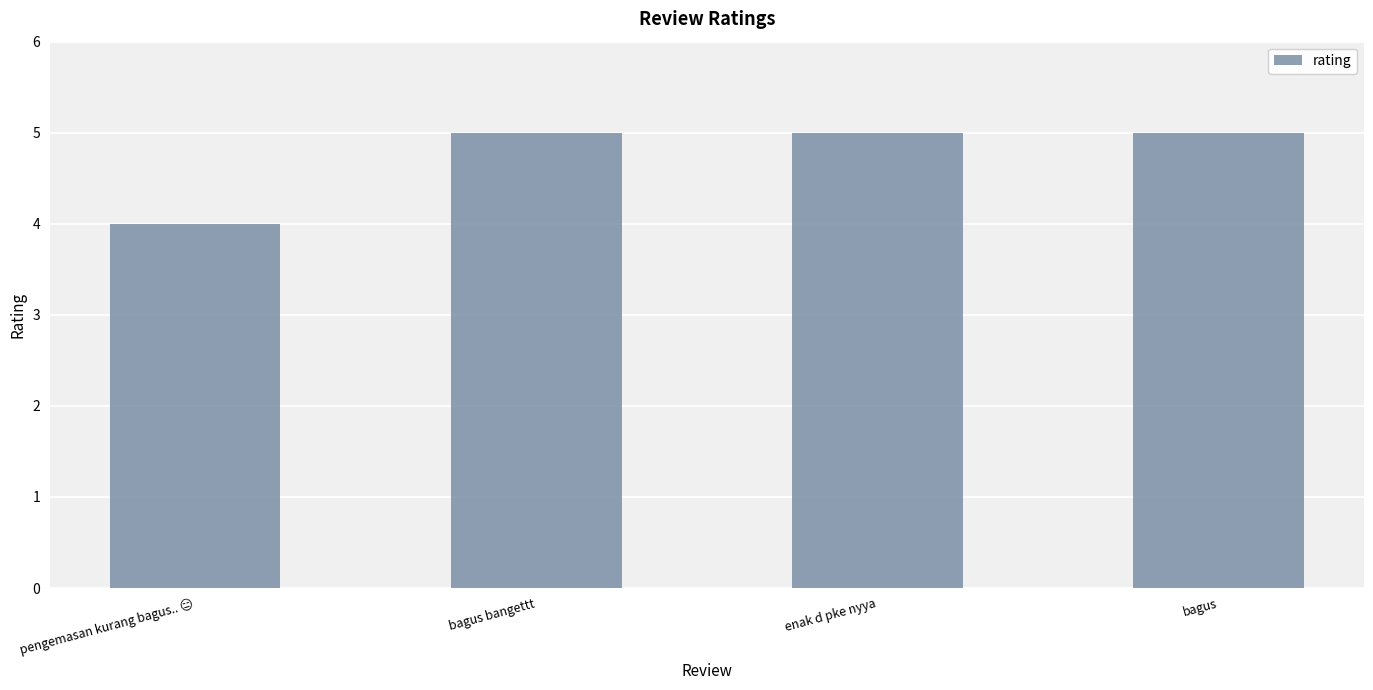

Is it true that the value at bagus bangettt is 8?

False